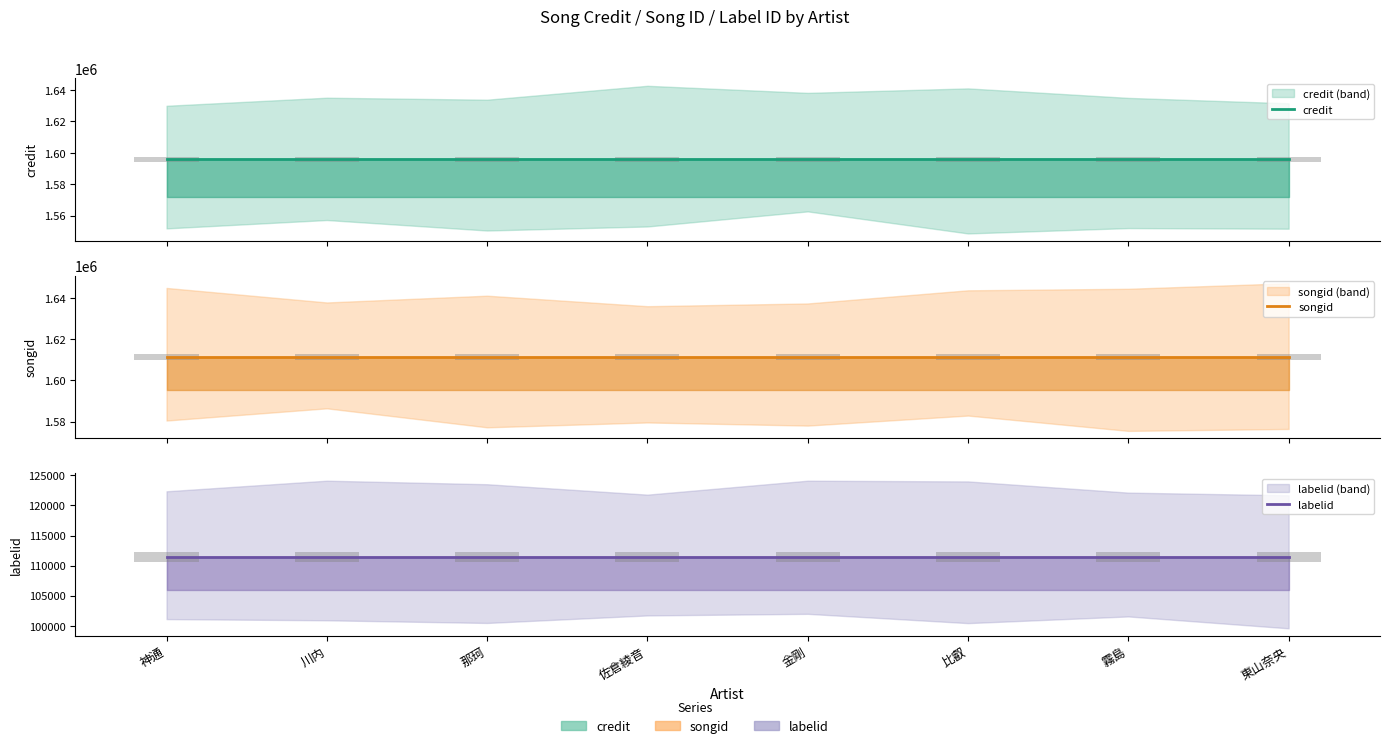

List the labels in order of credit value, smallest first.

神通, 川内, 那珂, 佐倉綾音, 金剛, 比叡, 霧島, 東山奈央